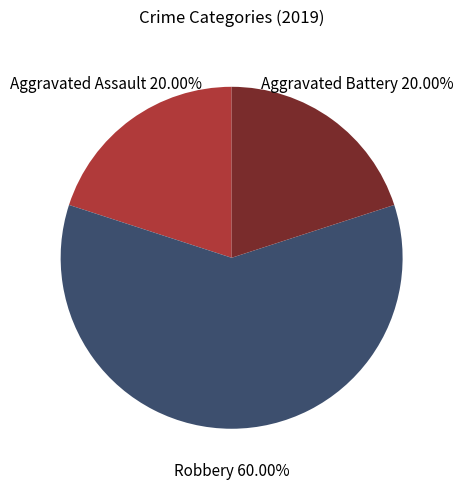

To the nearest percent, what is the difference between the largest and smallest slice percentages?

40%